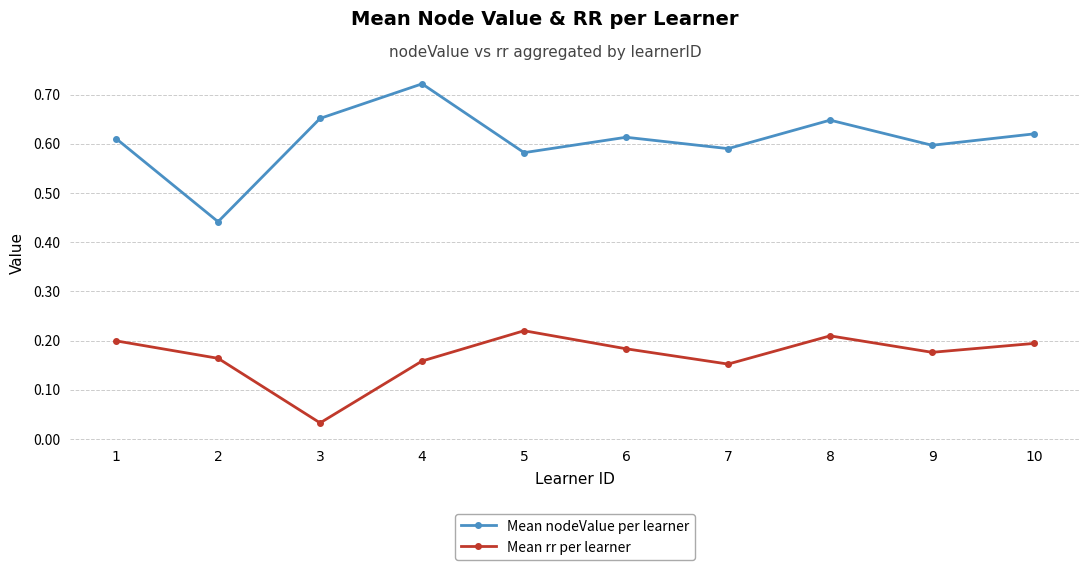

How many lines are shown in the chart?

2